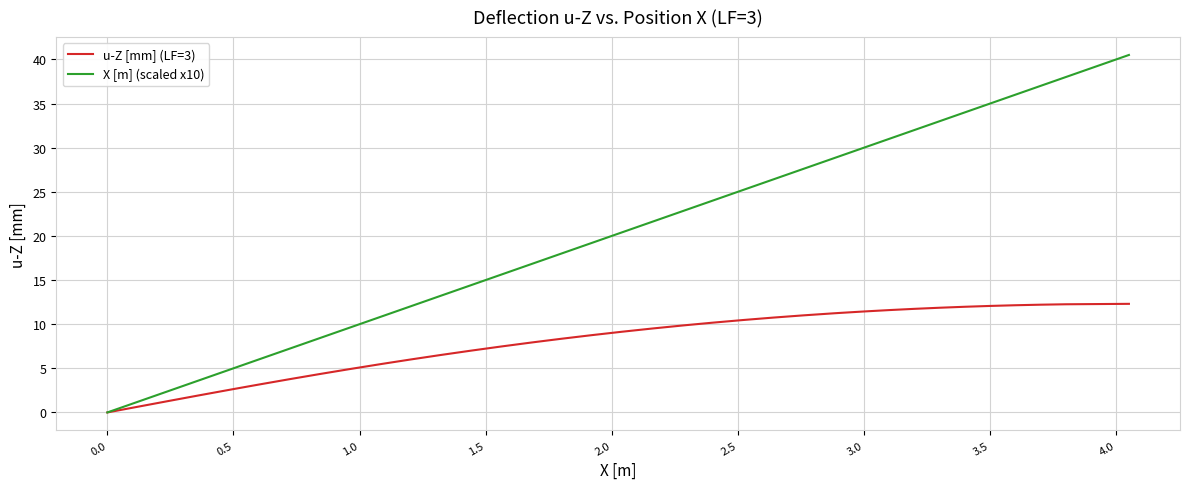

How many lines are shown in the chart?

2